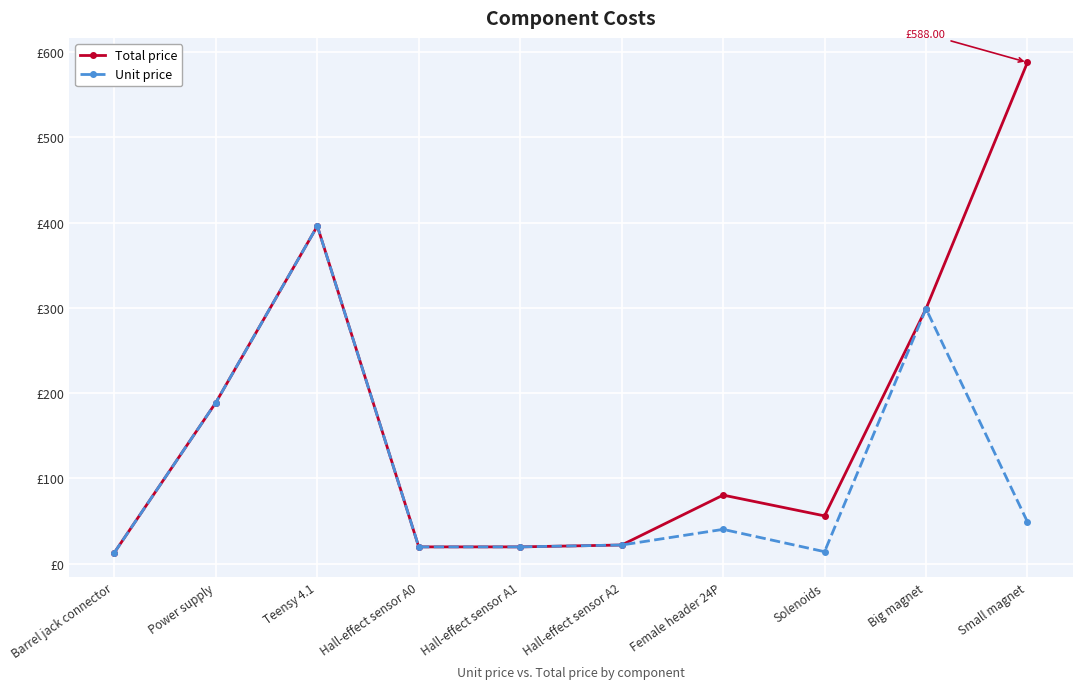

What is the approximate value of Total price at Big magnet?

299.0